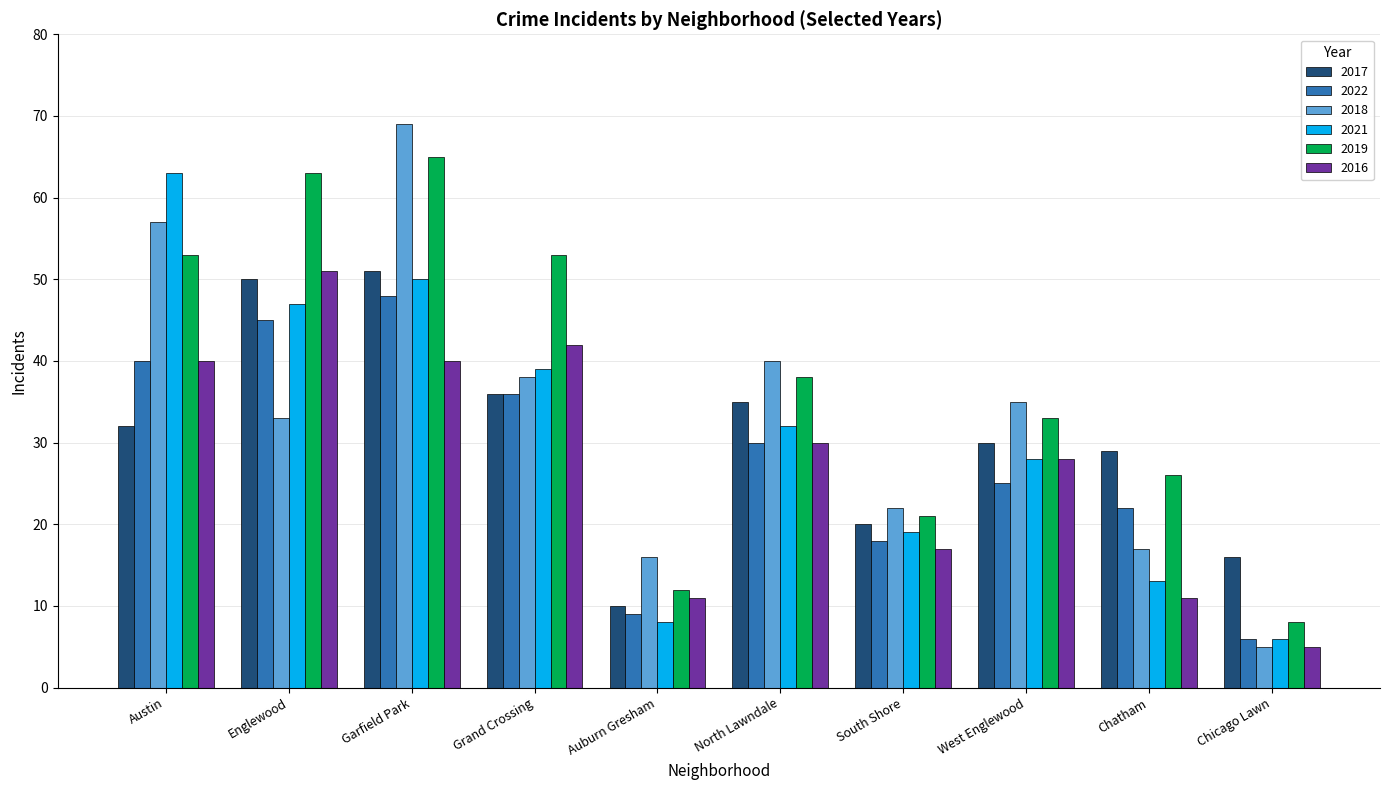

What is the spread (max minus min) of values at Auburn Gresham?

8